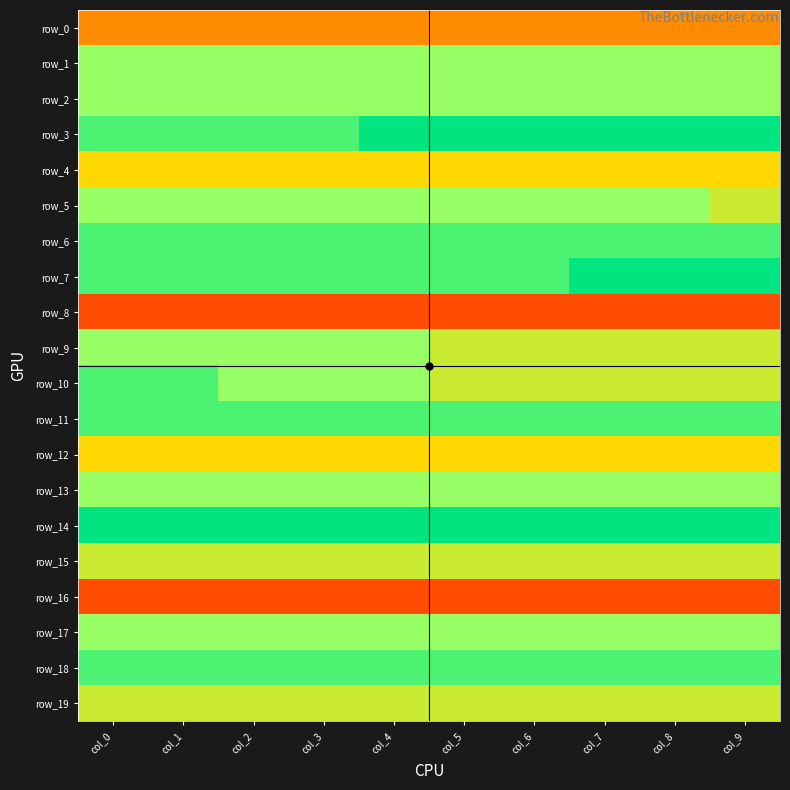

Which label corresponds to the largest value in the chart?

col_4